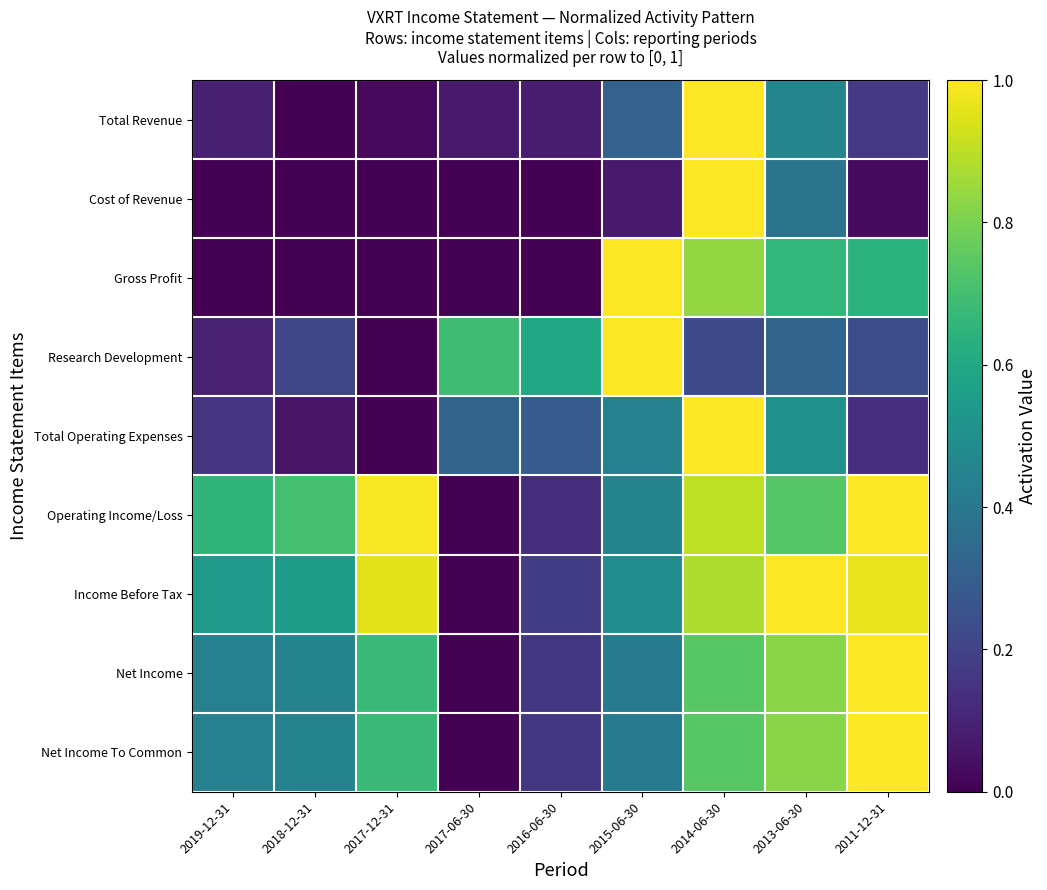

At which category is the sum across all series the highest?

2014-06-30